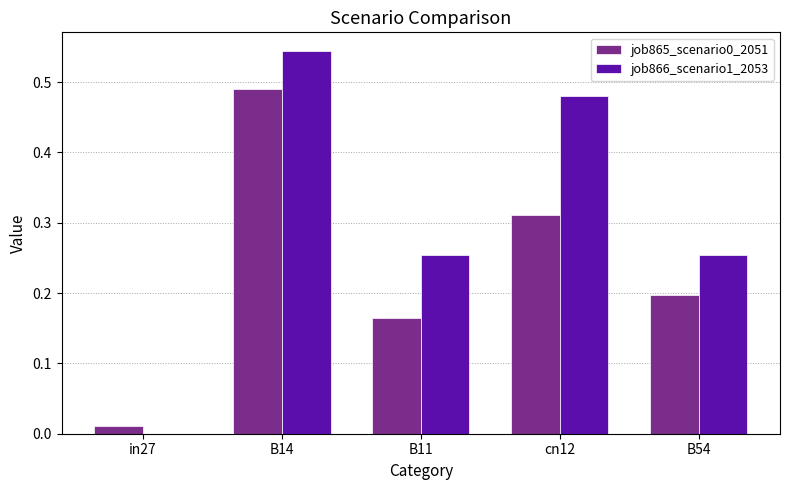

How many values in job866_scenario1_2053 are above zero?

4